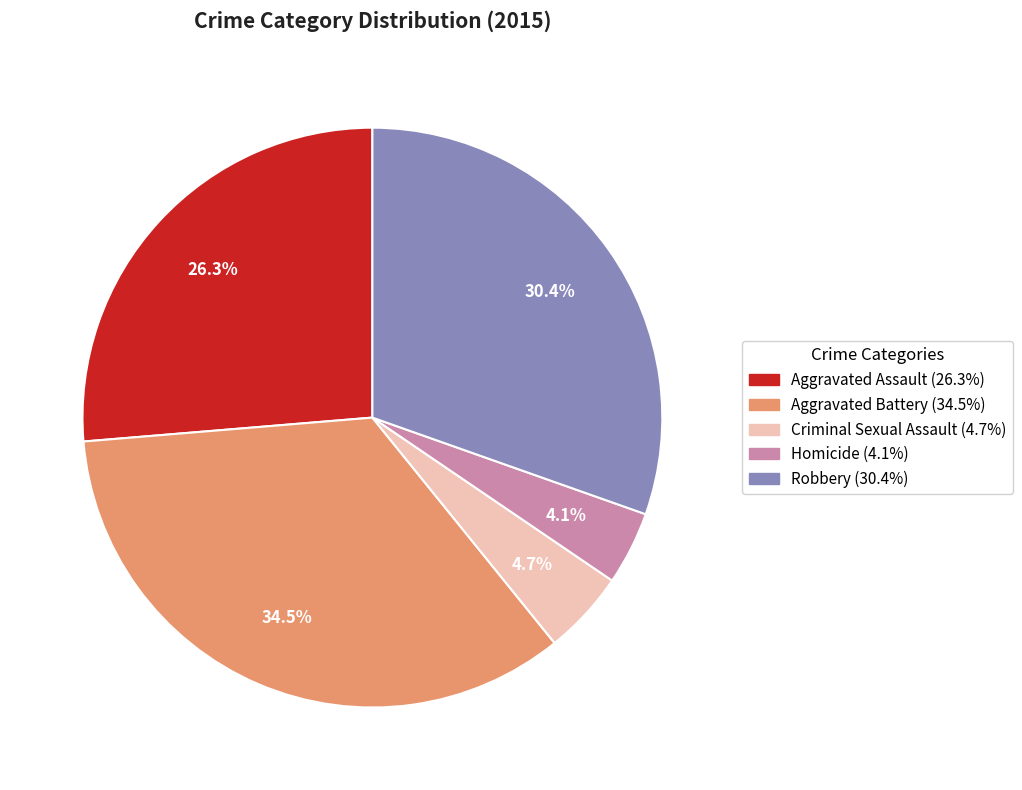

To the nearest percent, what portion does Robbery represent?

30%